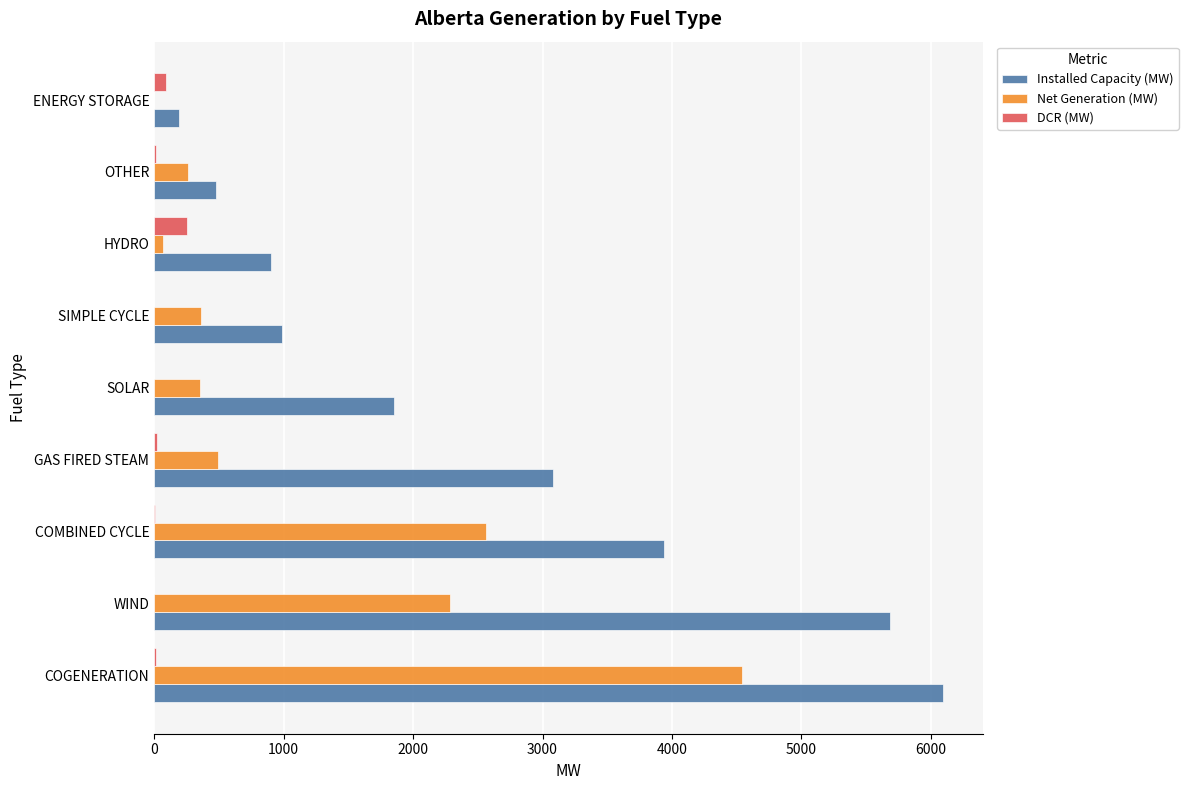

What is the sum of all Net Generation (MW) values?

10937